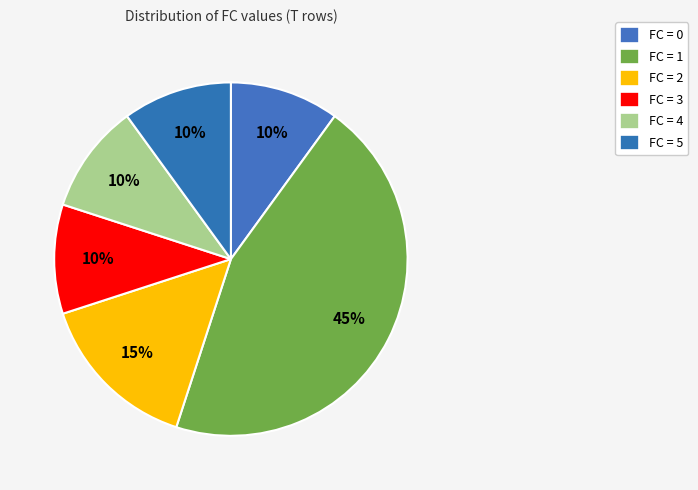

Rank the categories by value from lowest to highest.

FC=0, FC=3, FC=4, FC=5, FC=2, FC=1